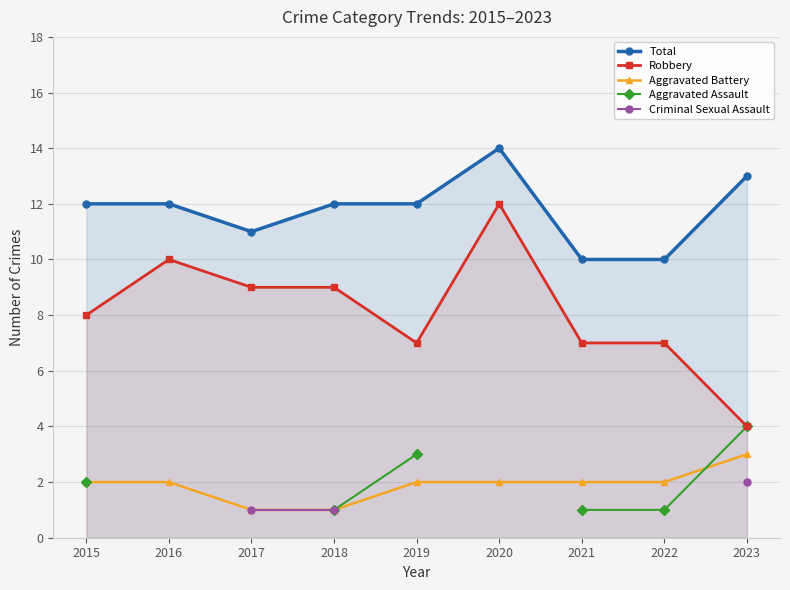

True or false: Aggravated Assault and Criminal Sexual Assault cross at least once.

False